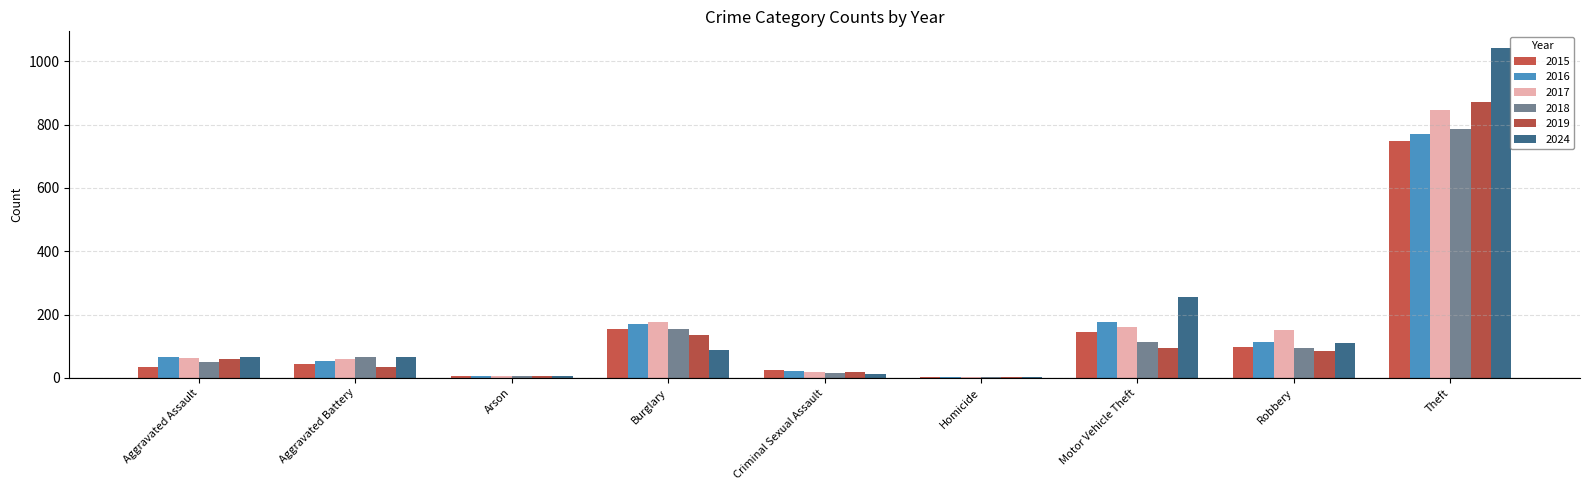

Rank the series by their maximum value, from highest to lowest.

2024, 2019, 2017, 2018, 2016, 2015